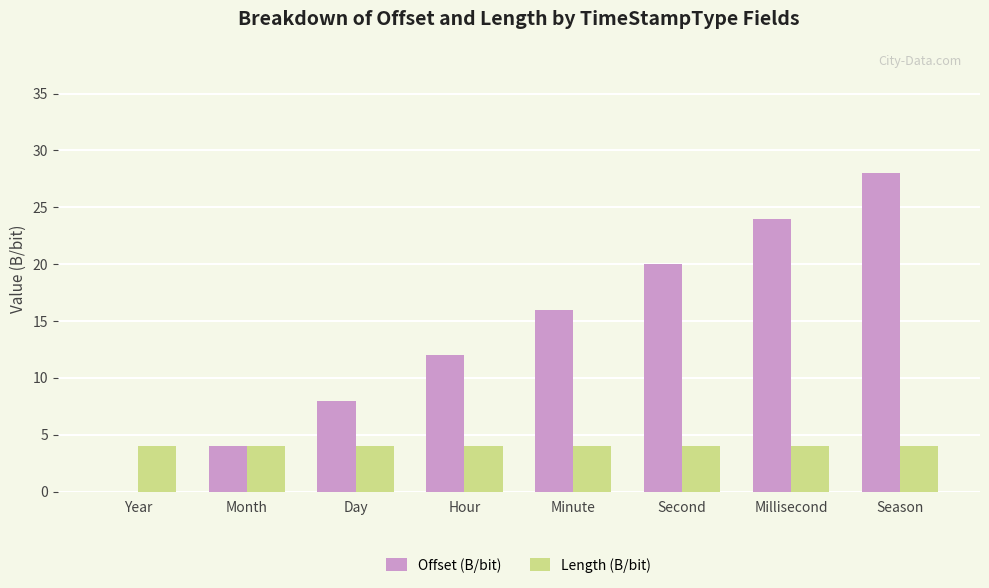

Between Month and Millisecond, which series saw the biggest shift?

Offset (B/bit)